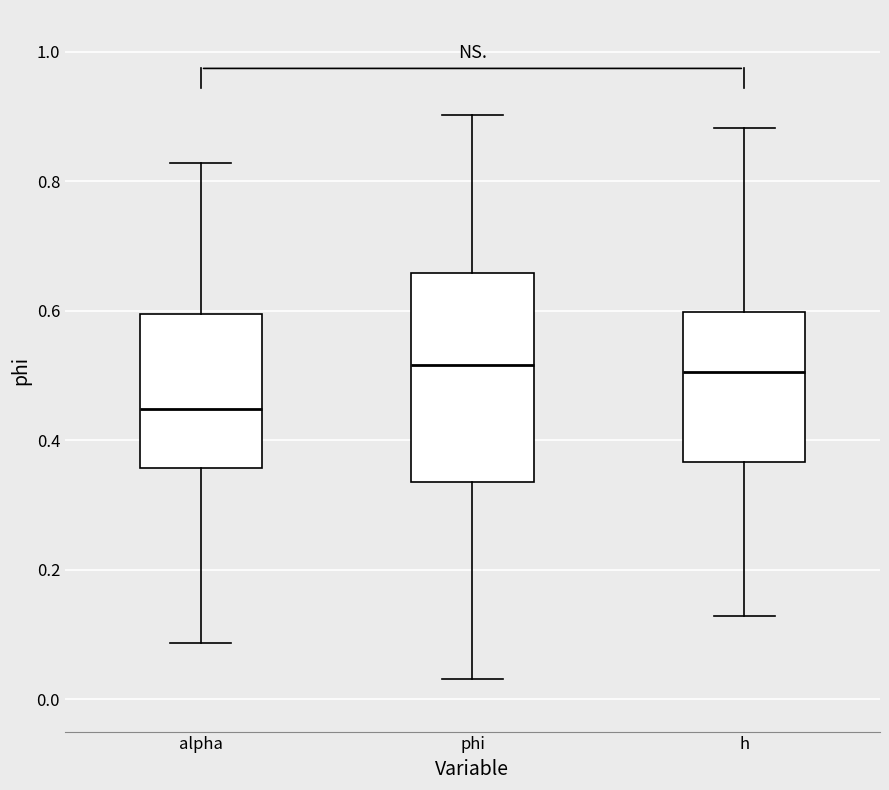

Reading left to right, read every box against the y-axis: the position of its median line, the range the box covers, and the ends of its whiskers. The values are not printed on the chart, so give them approximately, as read against the axis.

alpha: median 0.44, box 0.36 to 0.60, whiskers 0.08 to 0.82
phi: median 0.52, box 0.34 to 0.66, whiskers 0.04 to 0.90
h: median 0.50, box 0.36 to 0.60, whiskers 0.12 to 0.88